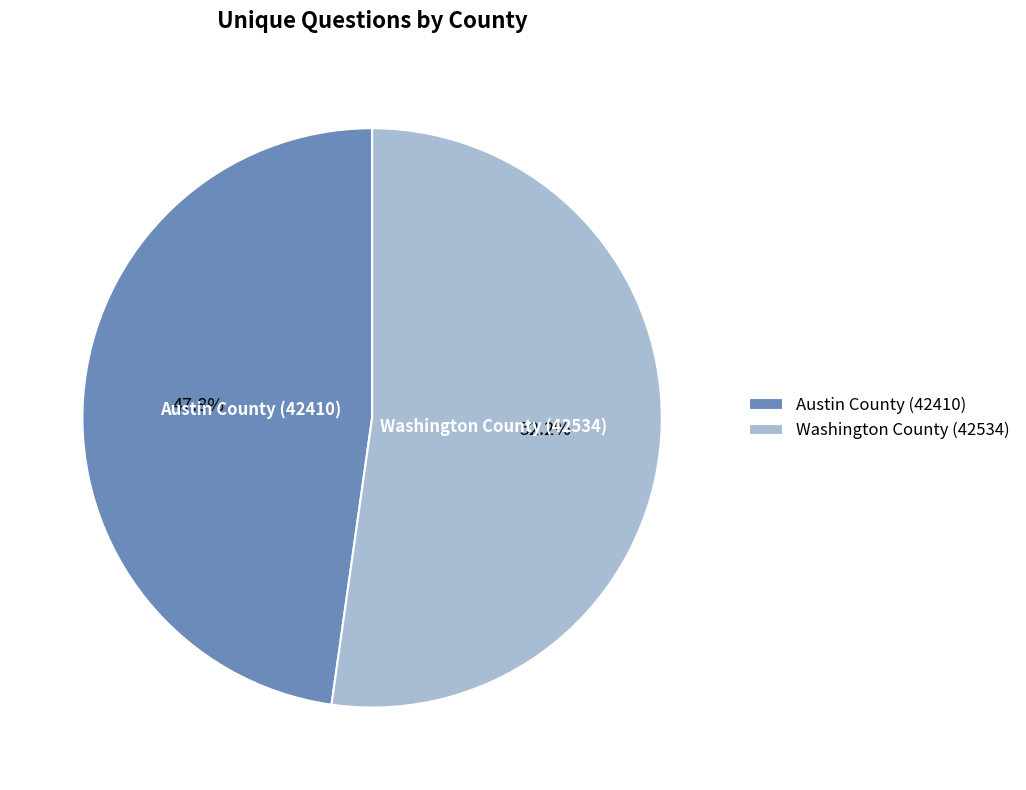

What percentage do Austin County (42410) and Washington County (42534) together represent?

100.0%